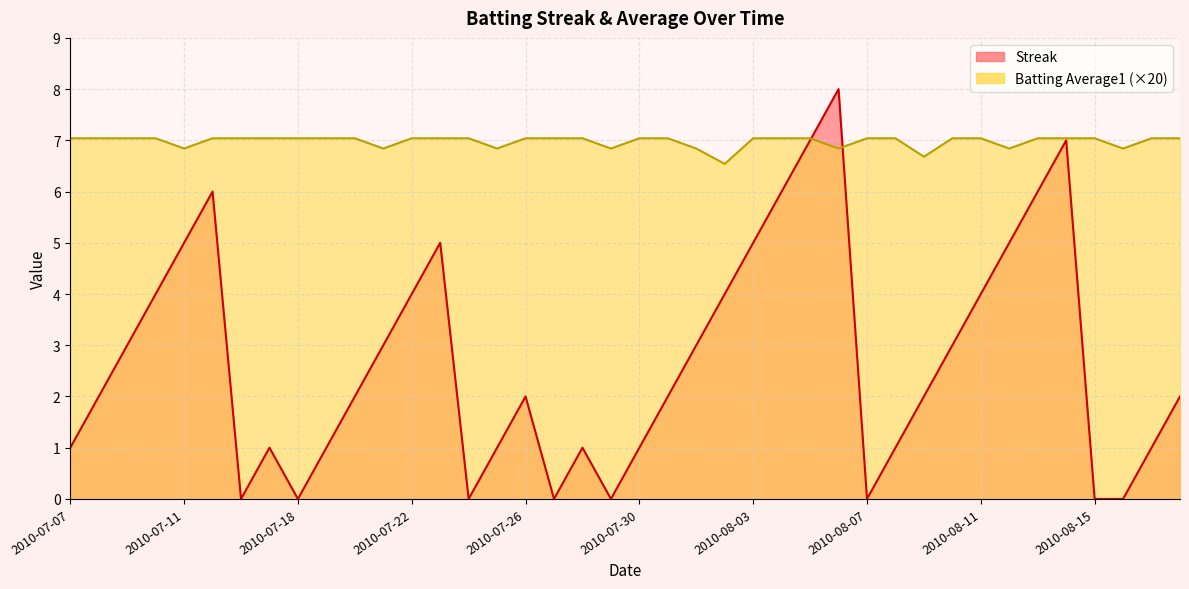

What is the average value of the Streak series?

2.7